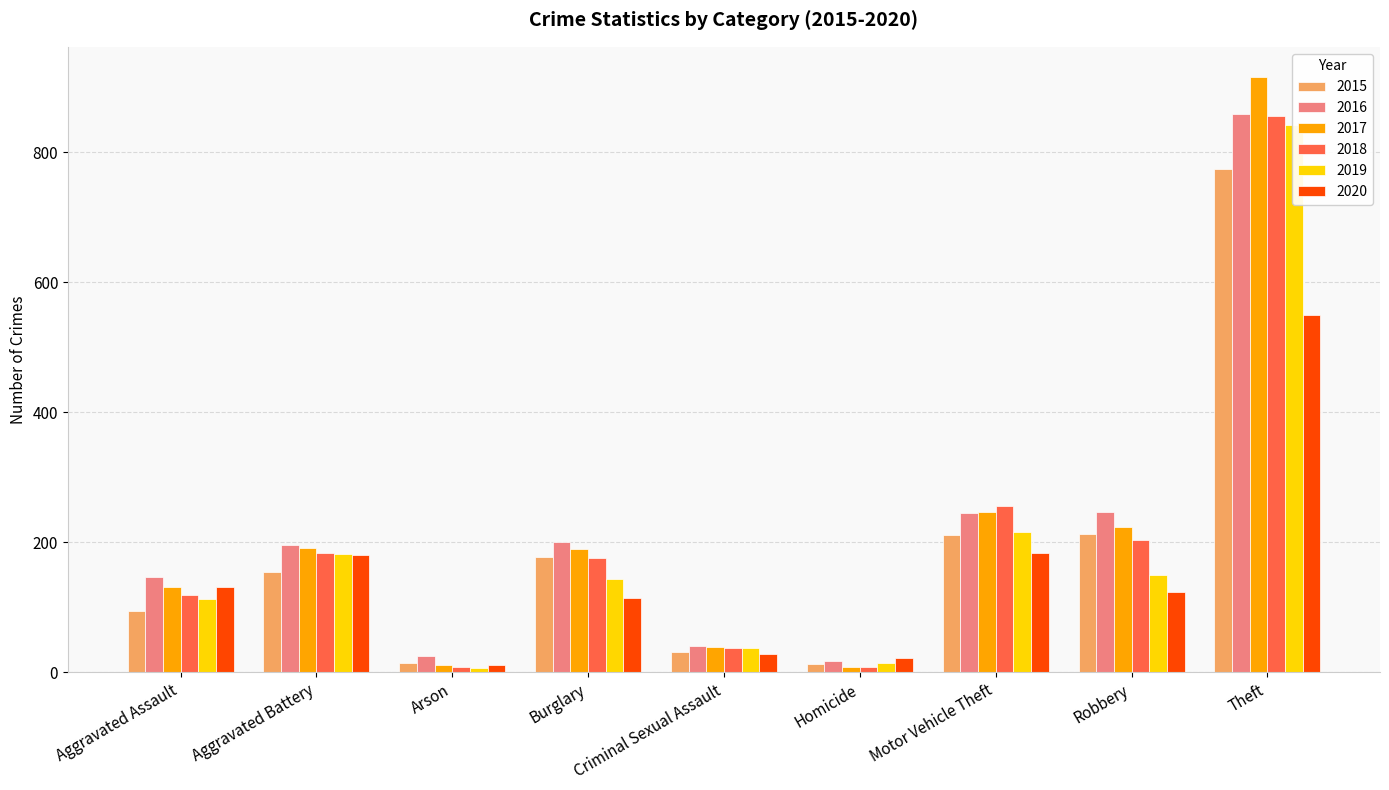

How many values in the 2016 series exceed 196?

4